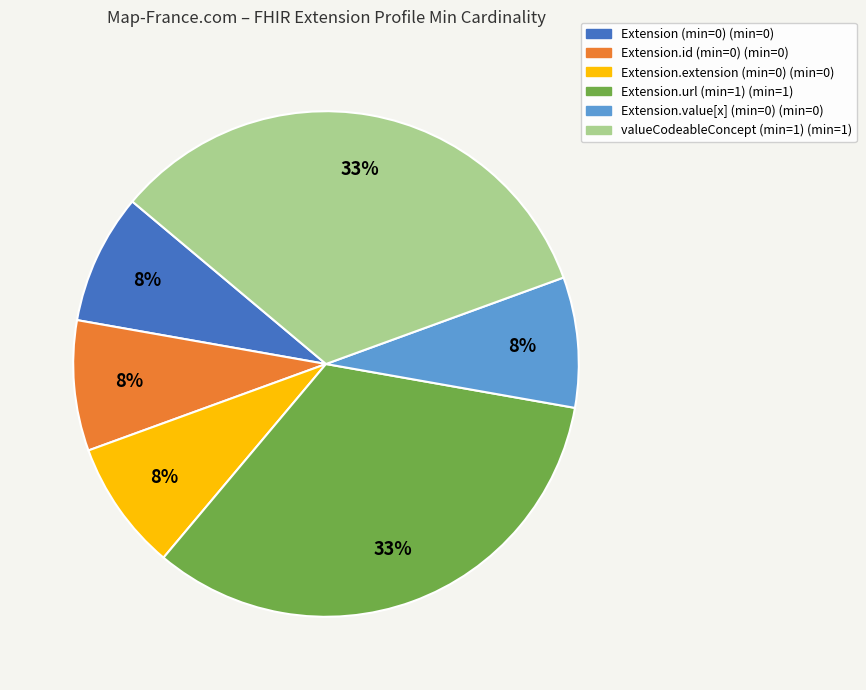

Is there any slice that represents more than half of the pie?

No